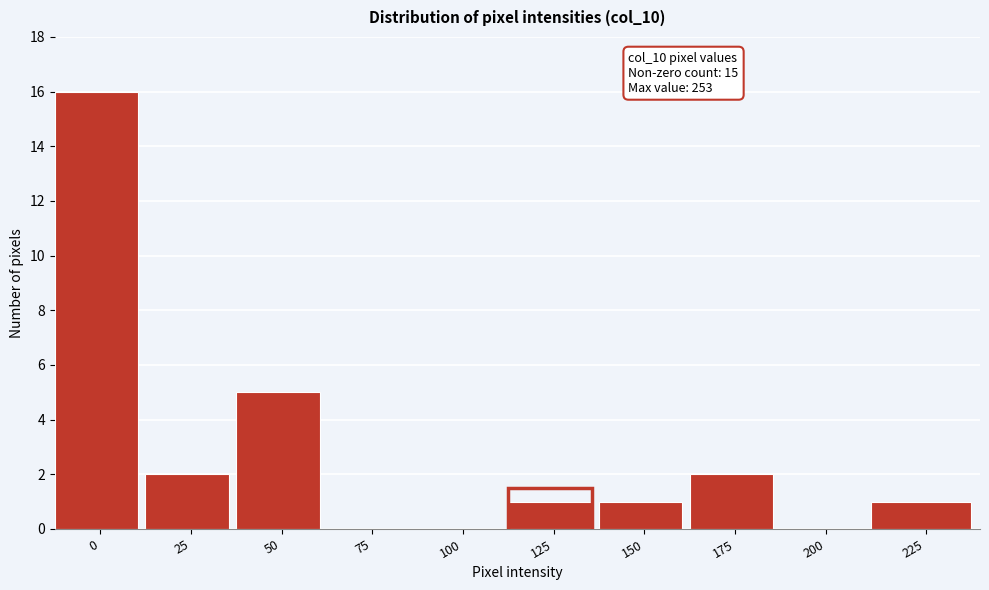

Reading left to right, extract all data points from this chart.

0=16	25=2	50=5	75=0	100=0	125=1	150=1	175=2	200=0	225=1